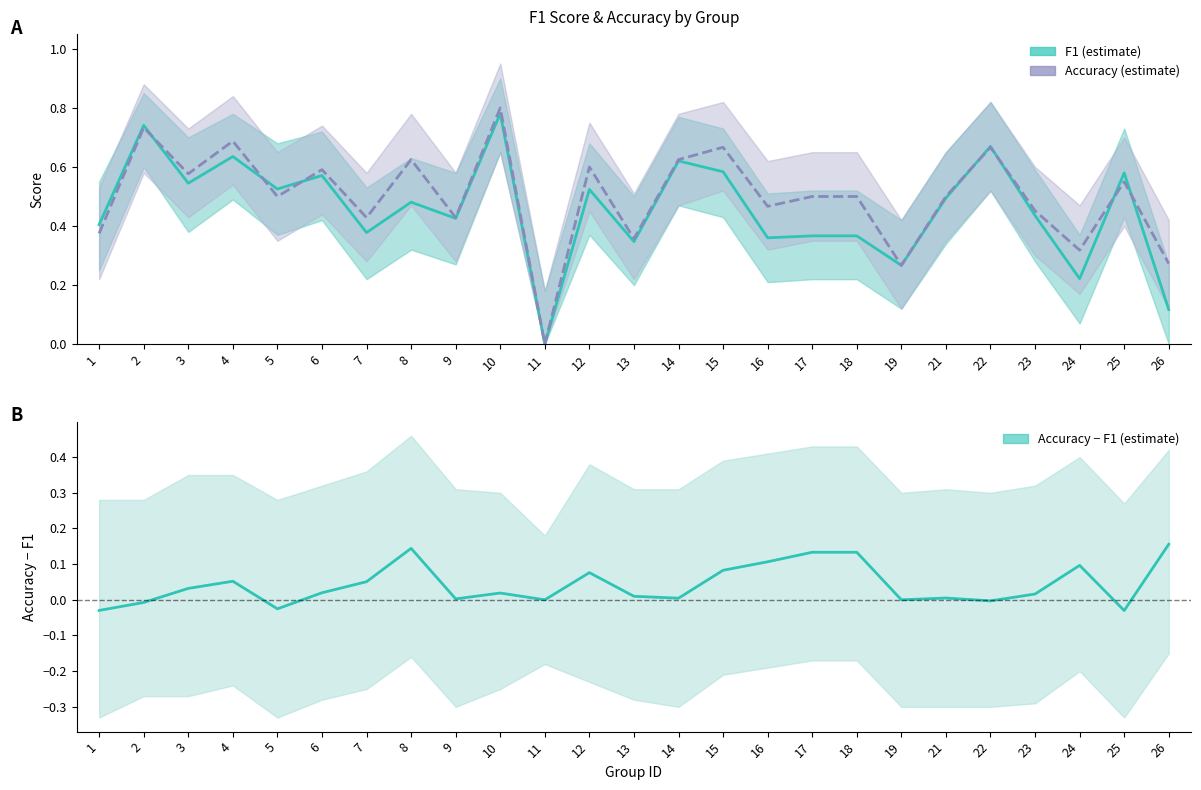

Is the value of f1 at 18 greater than the value of diff at 12?

Yes